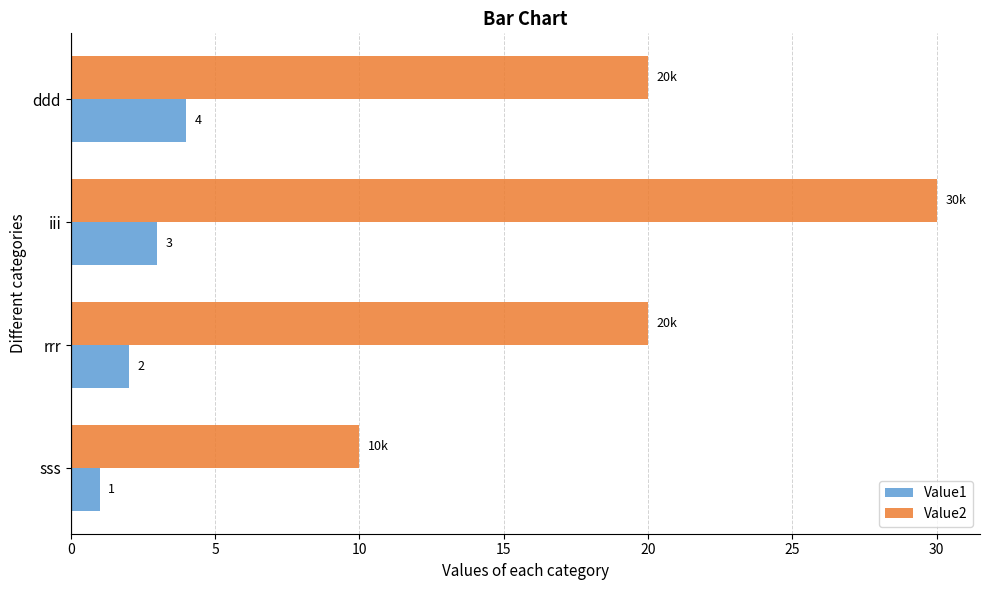

Which series changed the most between rrr and ddd?

Value1